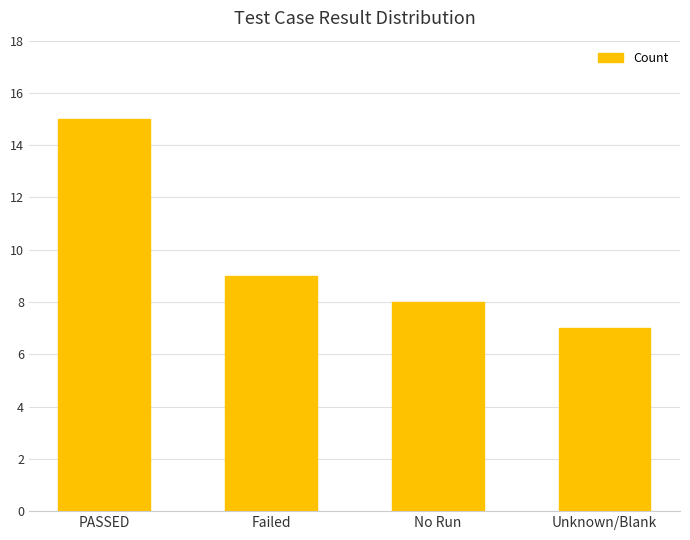

Reading left to right, transcribe all the data shown in this chart.

15	9	8	7